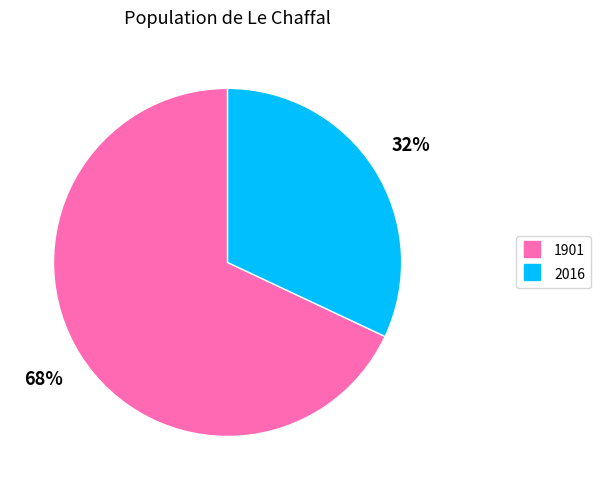

Is there any slice that represents more than half of the pie?

Yes